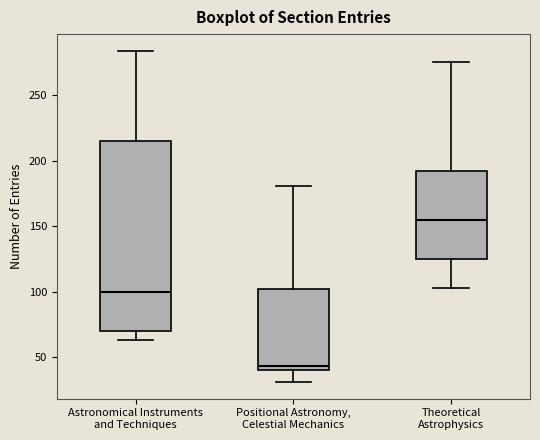

Where does the median line of the box for Positional Astronomy, Celestial Mechanics sit on the y-axis? The values are not printed on the chart, so give them approximately, as read against the axis.

45